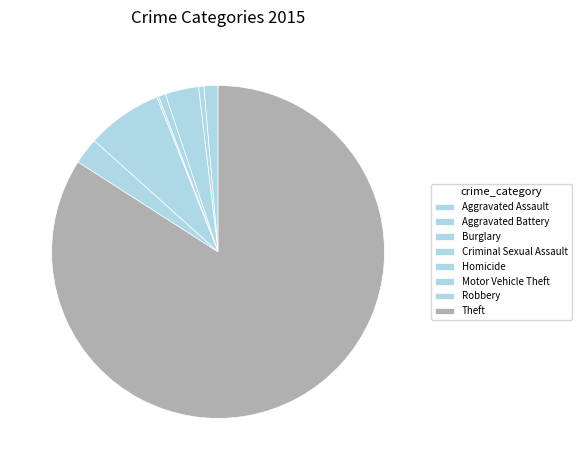

What percentage is NOT represented by Homicide?

99.8%